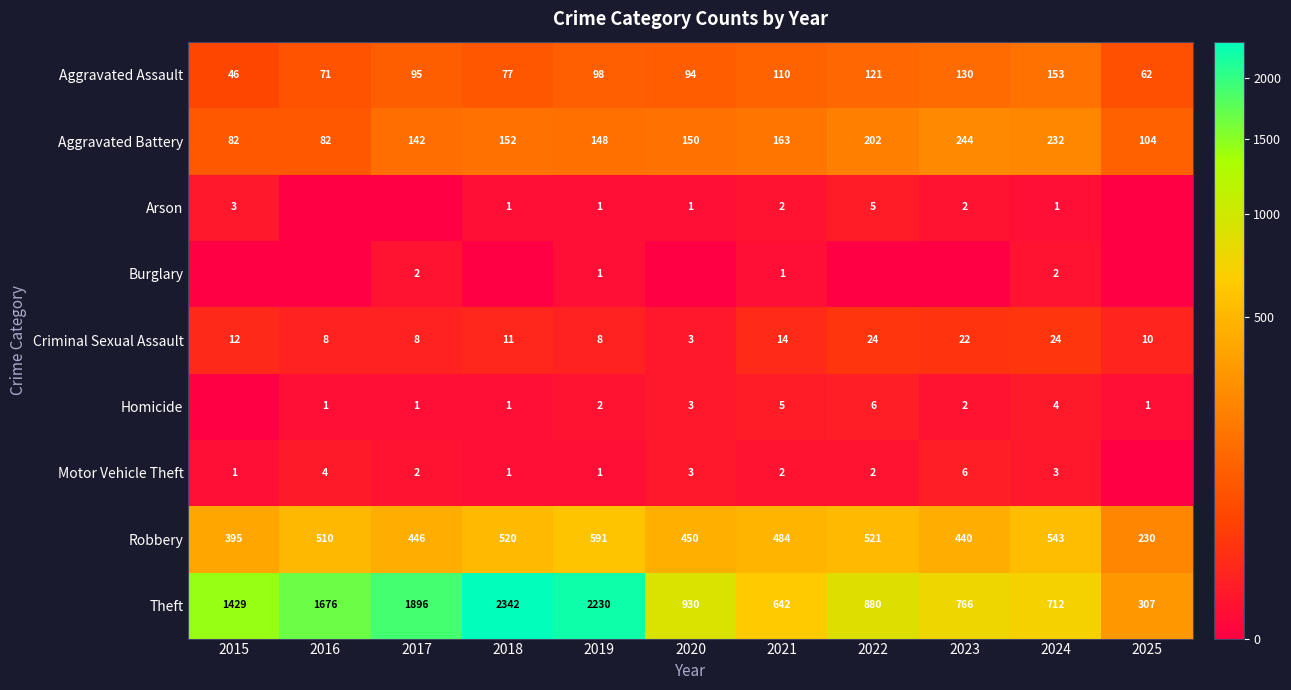

What is the spread (max minus min) of values at 2024?

711